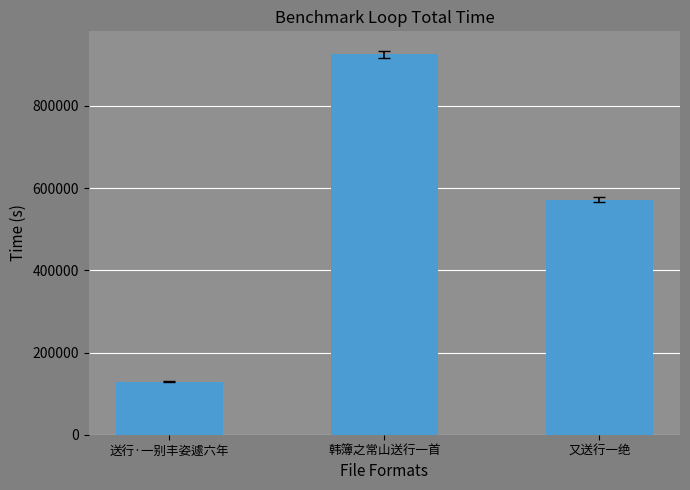

How many values are between 128405 and 925435?

3